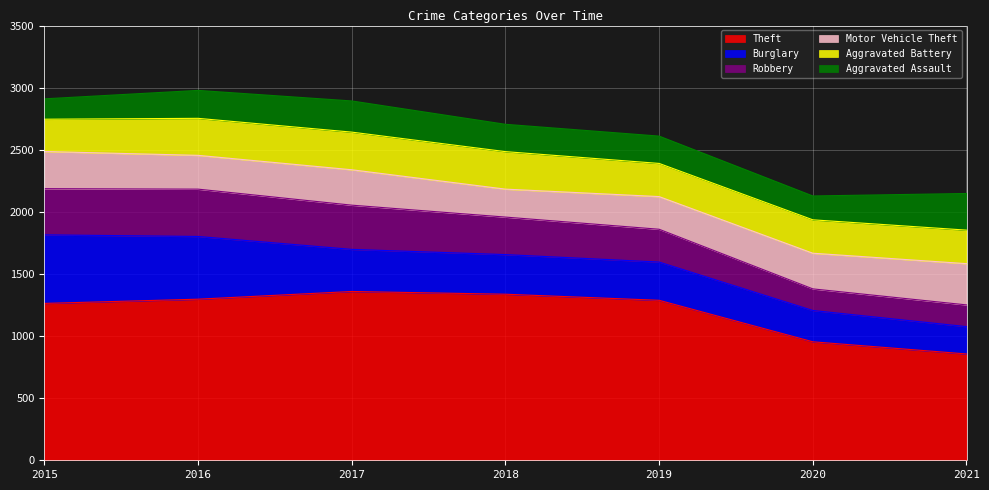

Which series has the widest spread of values?

Theft